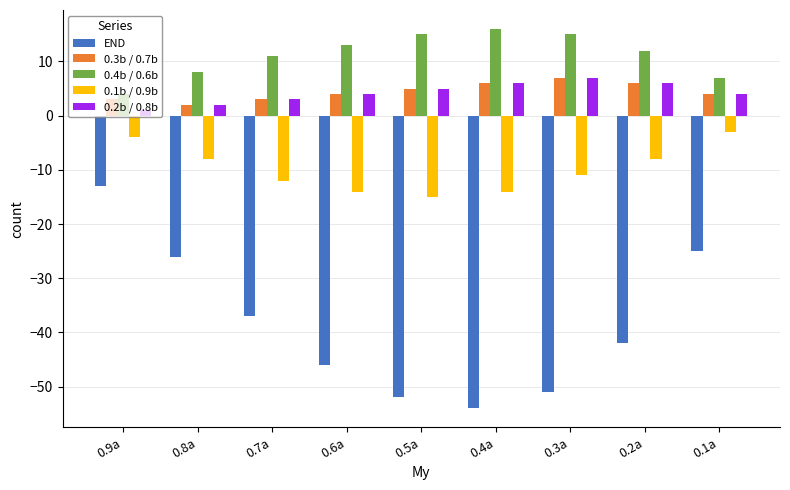

What is the total value across all series at 0.6a?

-39